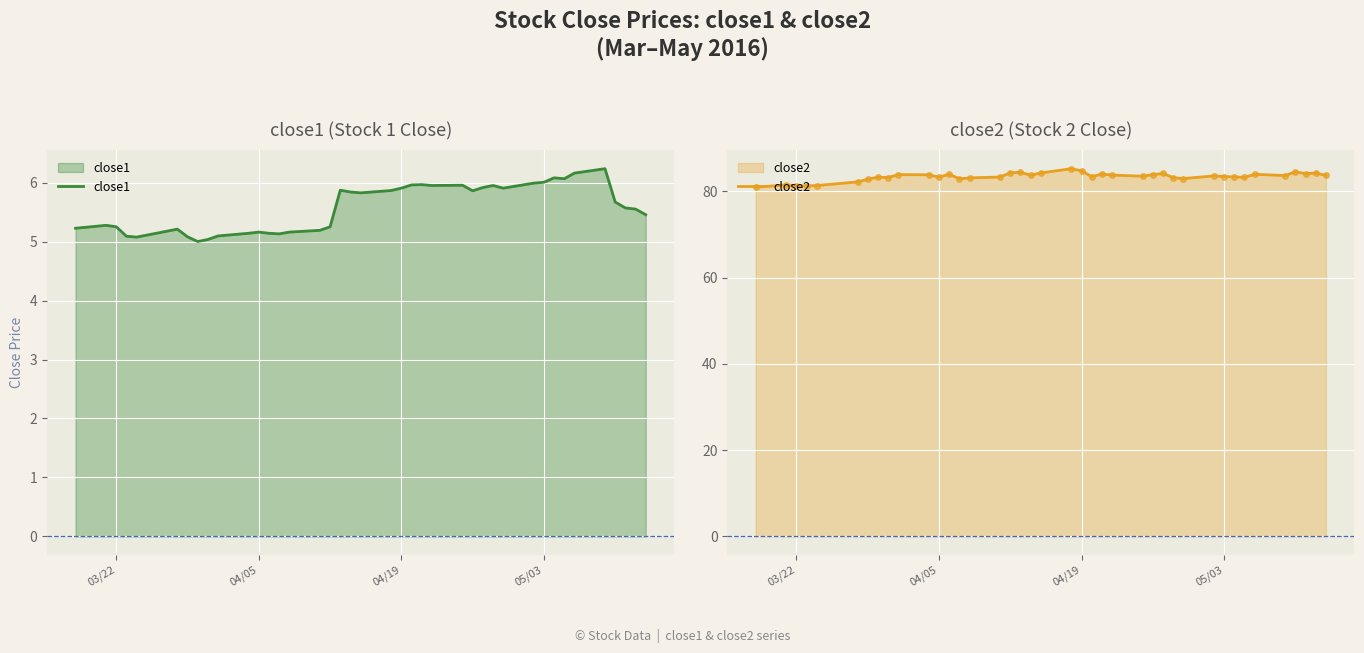

What is the lowest value of the close1 series?

5.0